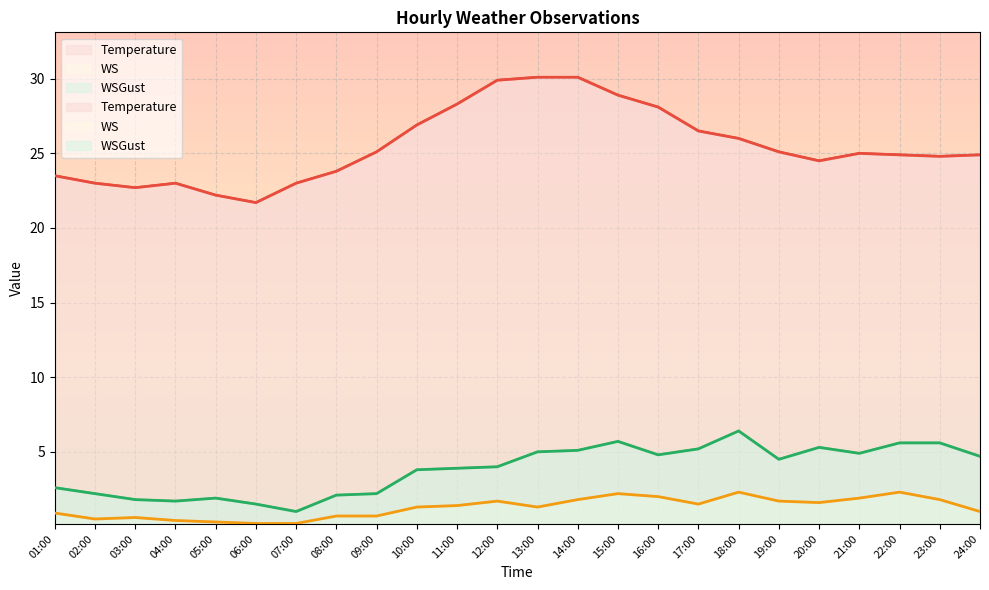

What is the total value across all series at 03:00?

25.1